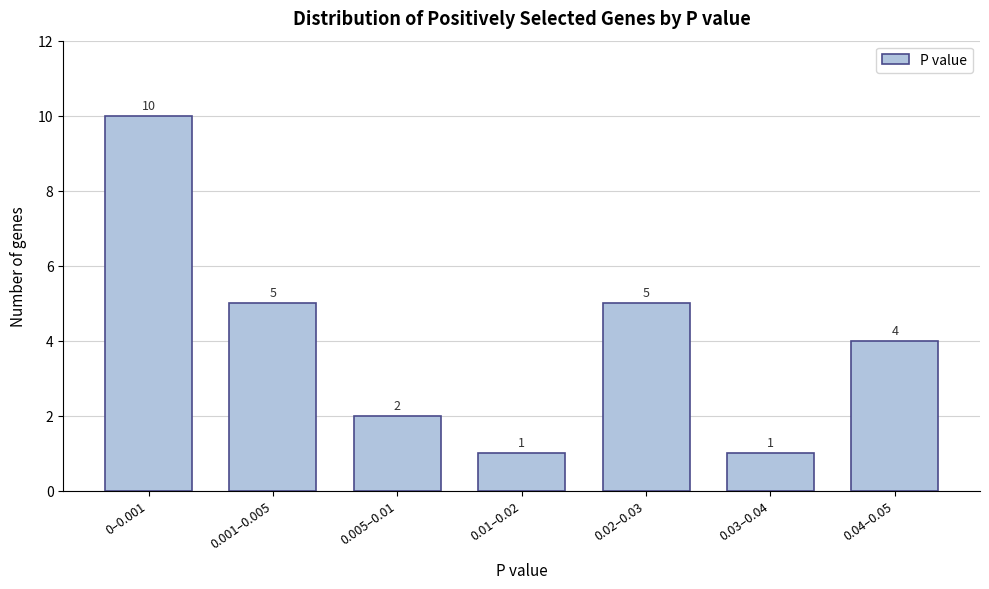

Reading right to left, list all the values displayed in this chart.

4	1	5	1	2	5	10